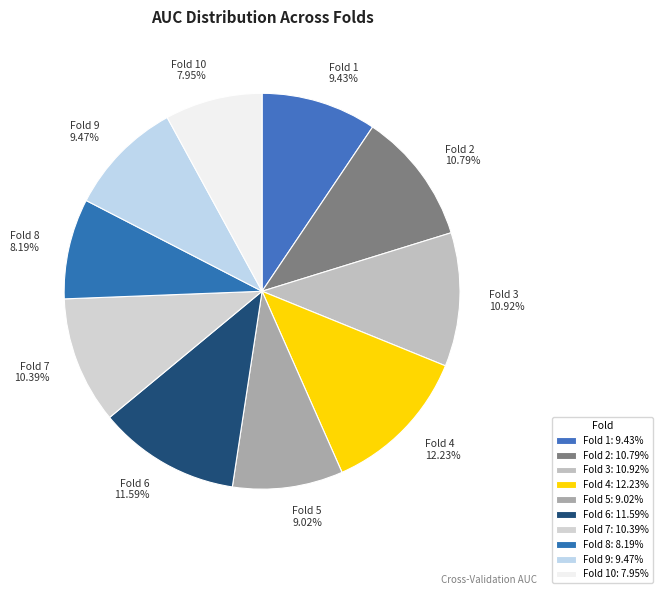

Is the sum of Fold 6 11.59% and Fold 2 10.79% greater than half?

No